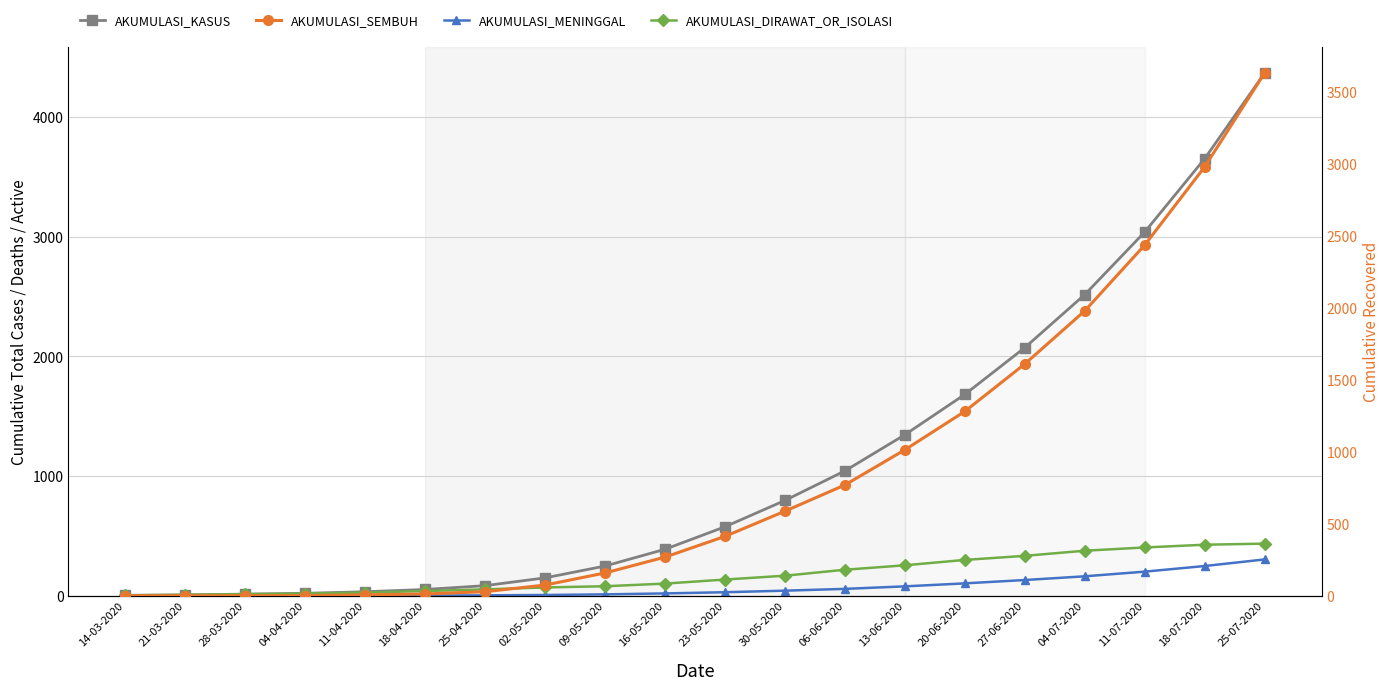

What is the sum of the AKUMULASI_DIRAWAT_OR_ISOLASI values at 11-04-2020 and 18-07-2020?

452